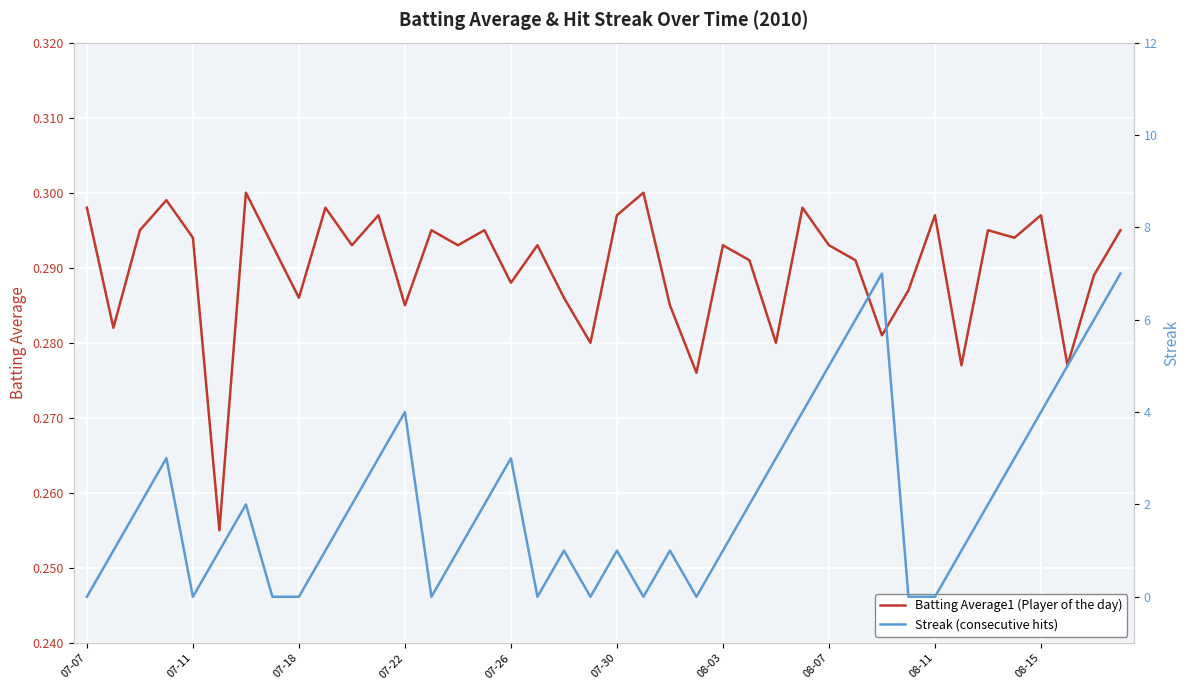

Is it true that Streak equals -3.0 at 07-18?

False